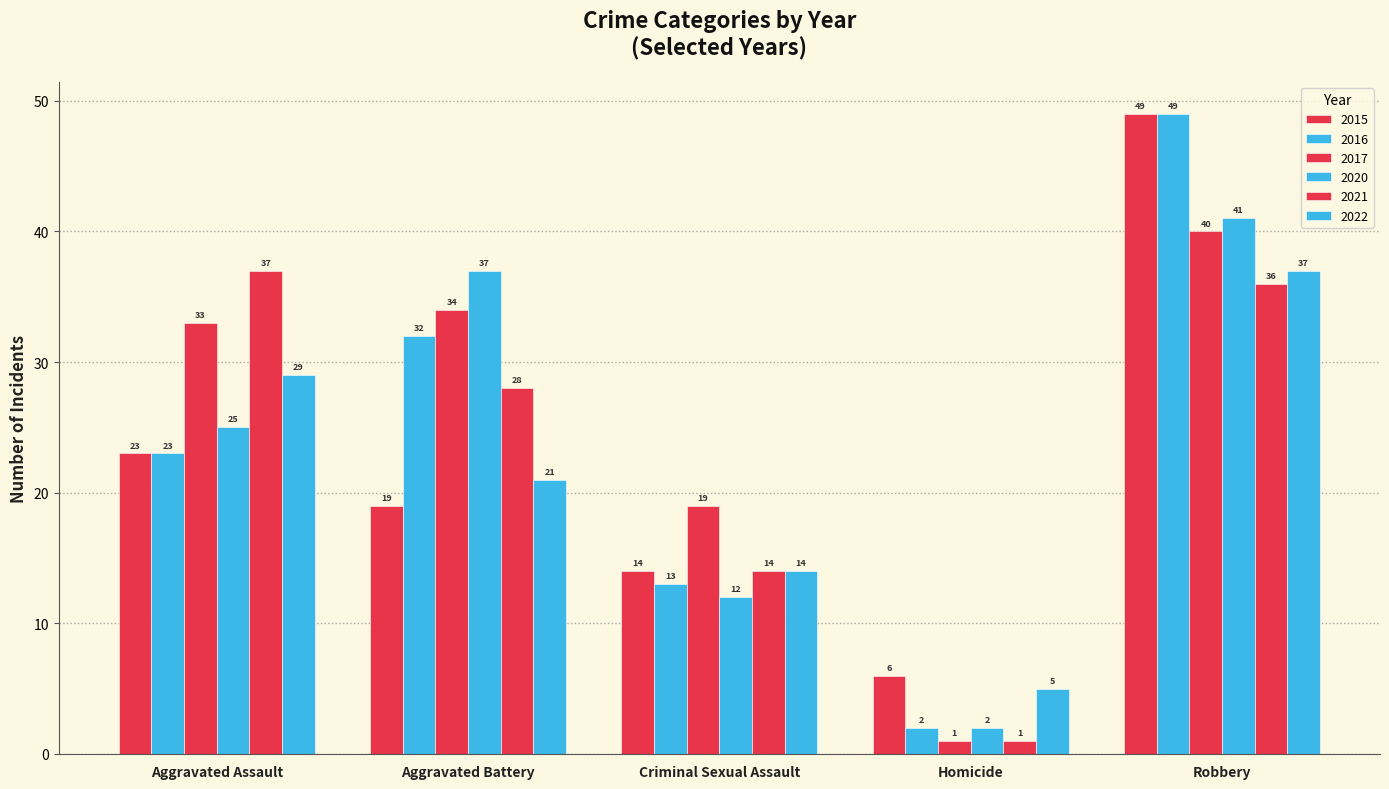

How many data points in 2017 are less than 33?

2